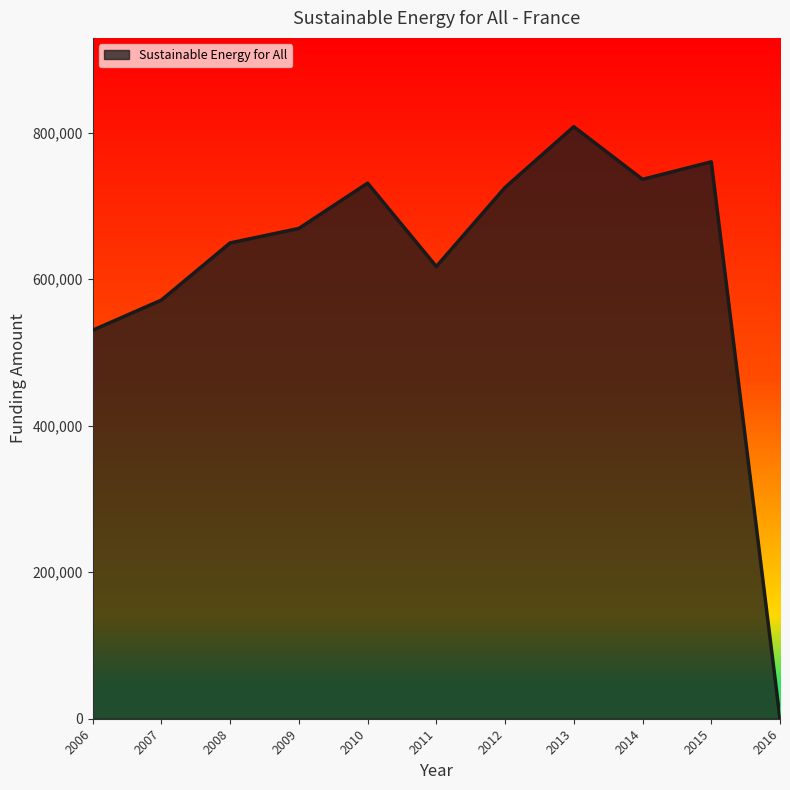

Which label corresponds to the smallest value in the chart?

2016